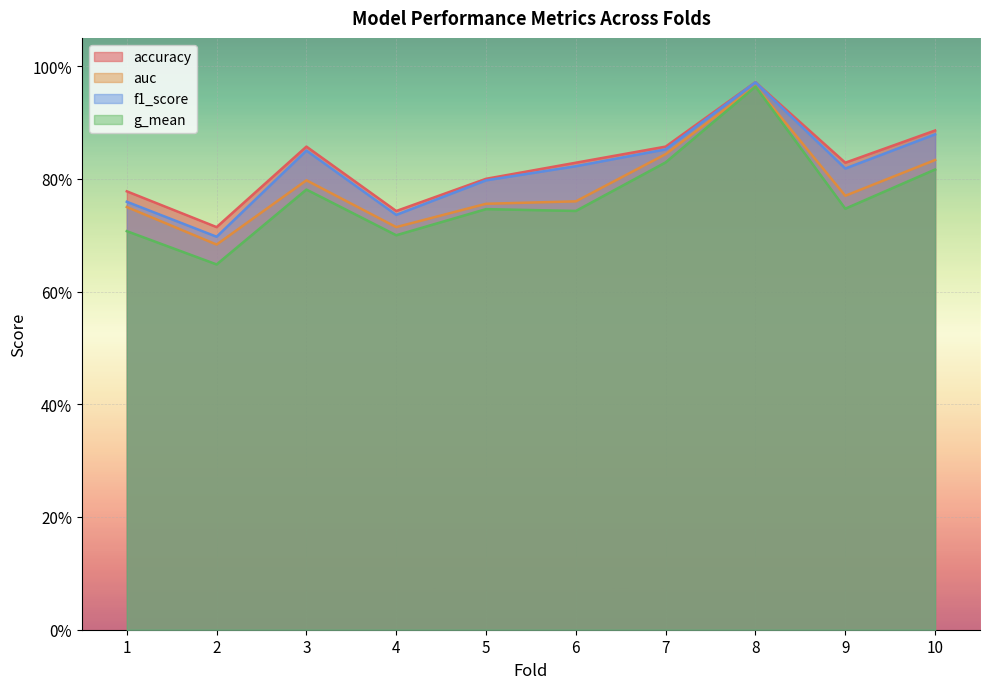

What are all the series names shown in the legend?

accuracy, auc, f1_score, g_mean